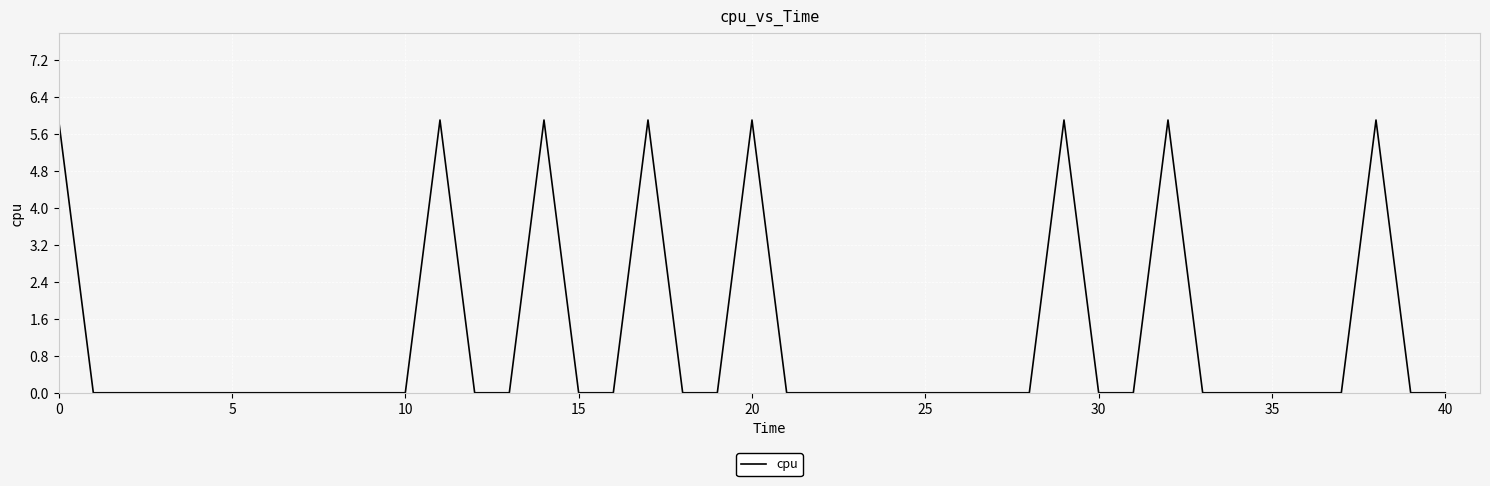

What is the maximum value shown in the chart?

5.9